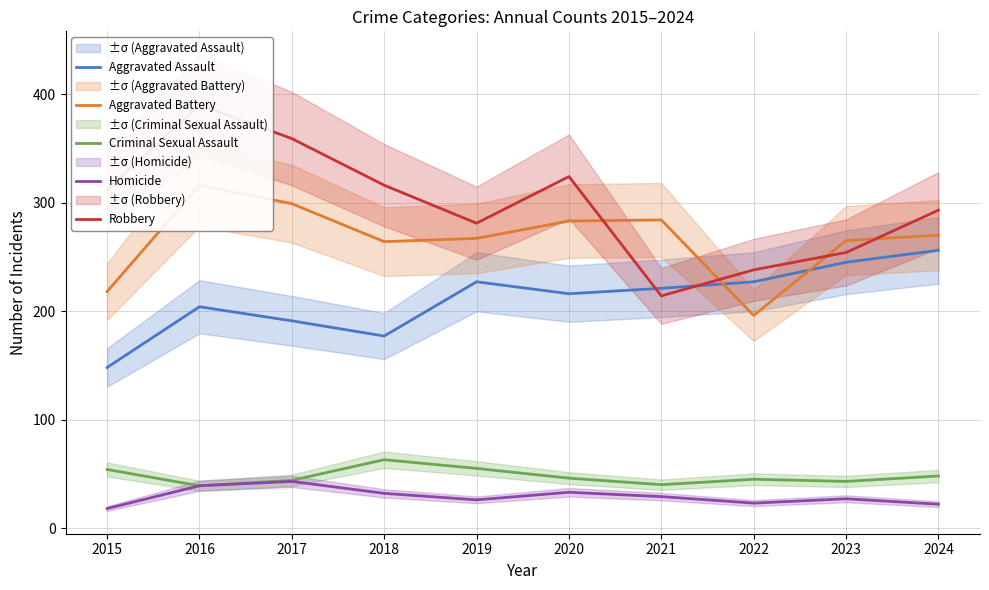

True or false: Aggravated Assault and Aggravated Battery cross at least once.

True